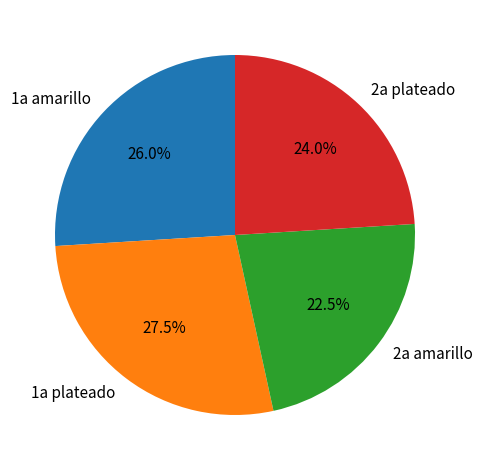

What is the ratio of the value at 1a amarillo to the value at 1a plateado?

0.9